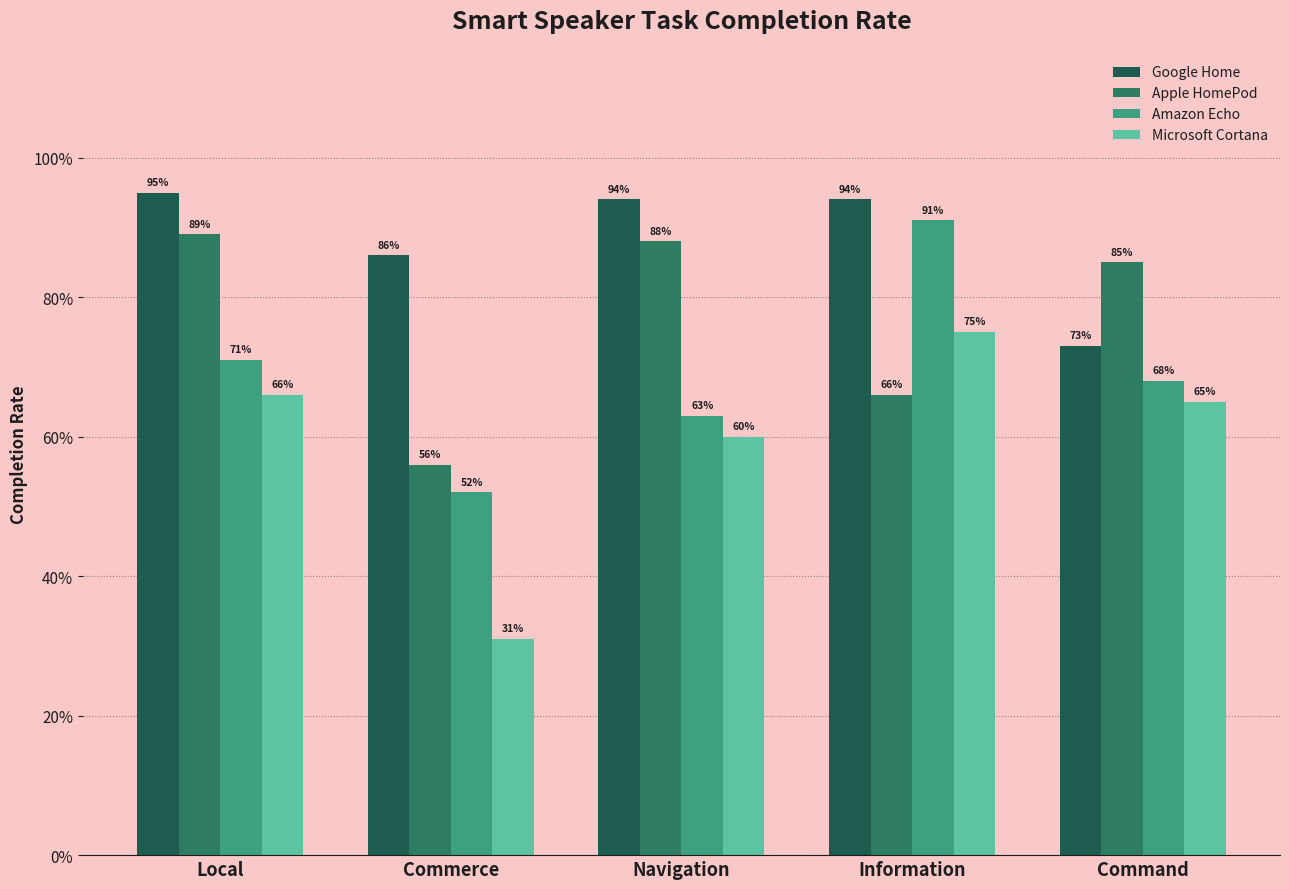

At which category does the chart reach its peak across all series?

Local